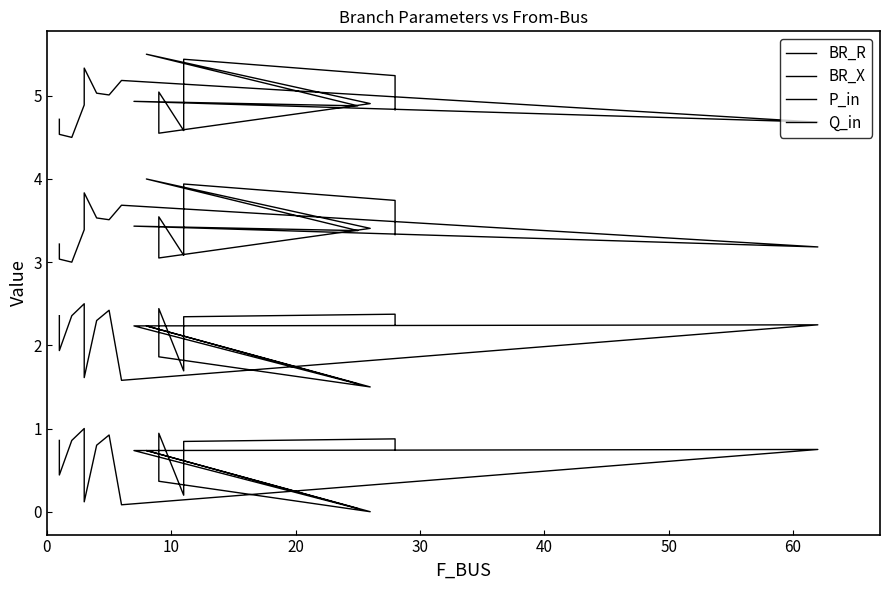

True or false: BR_R and P_in cross at least once.

False